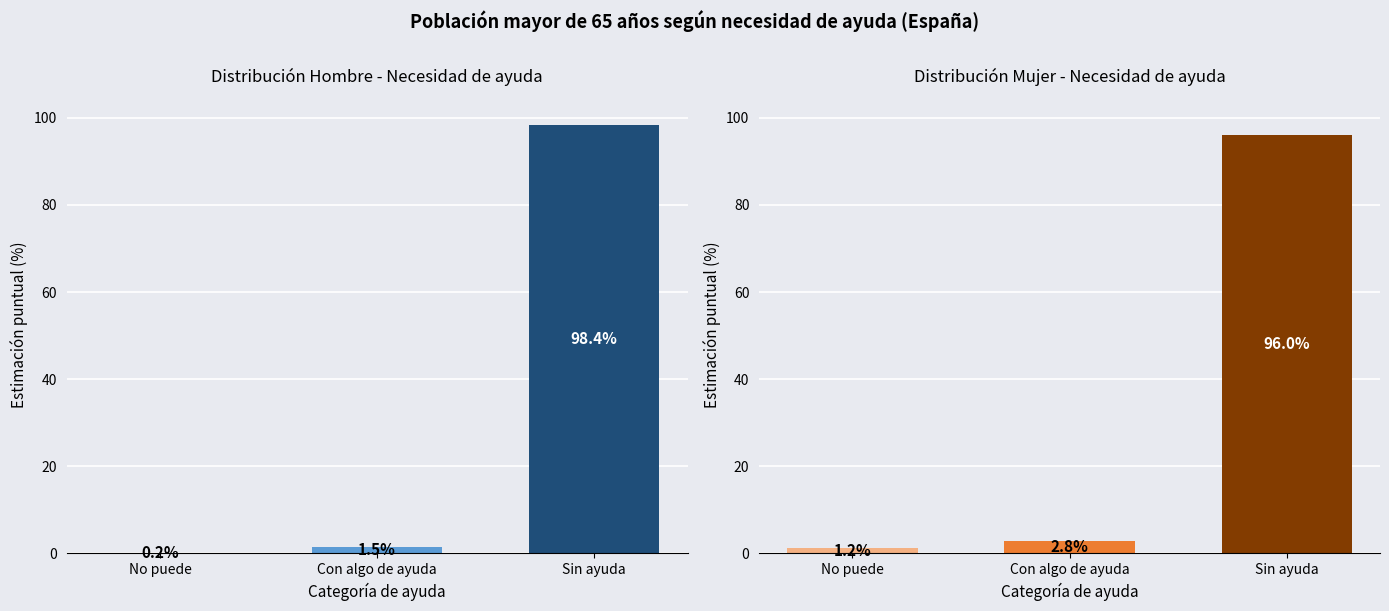

Rank the series by their maximum value, from lowest to highest.

Mujer, Hombre